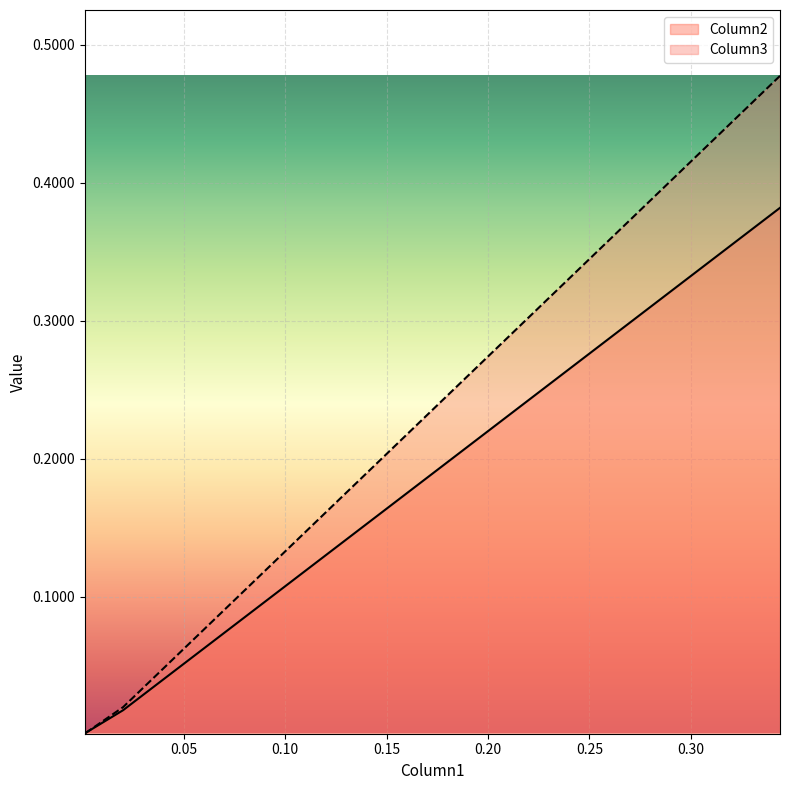

Which series changed the most between 0.34403159072951695 and 0.020003944186780843?

Column3